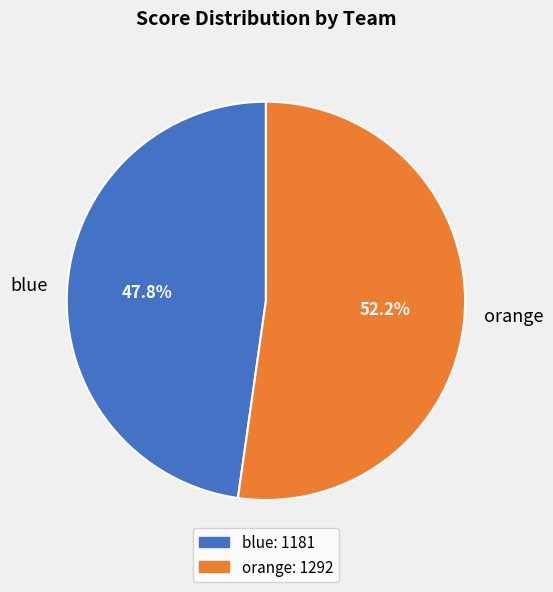

Which category accounts for the majority?

orange